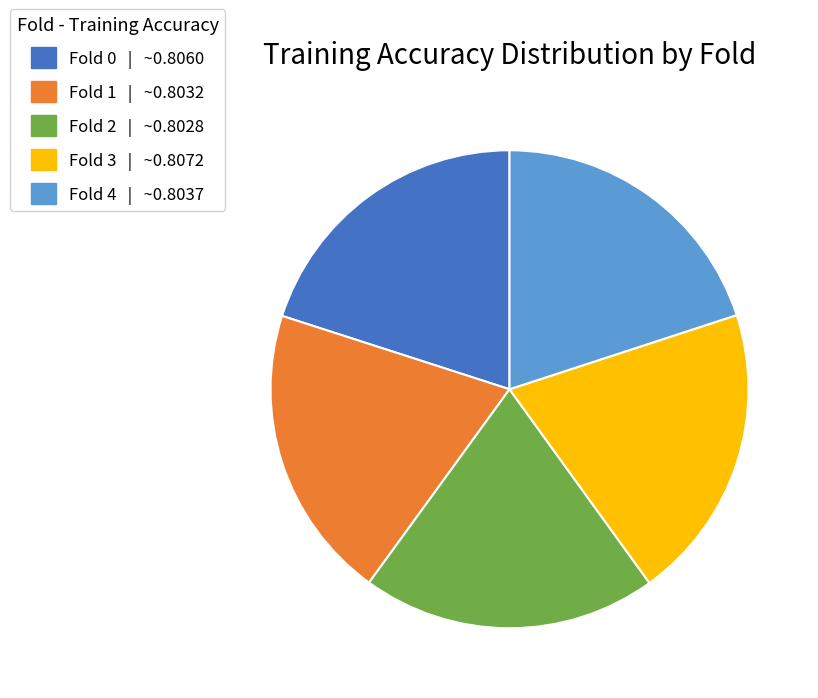

The Fold 2 slice represents 12% of the pie. True or false?

False